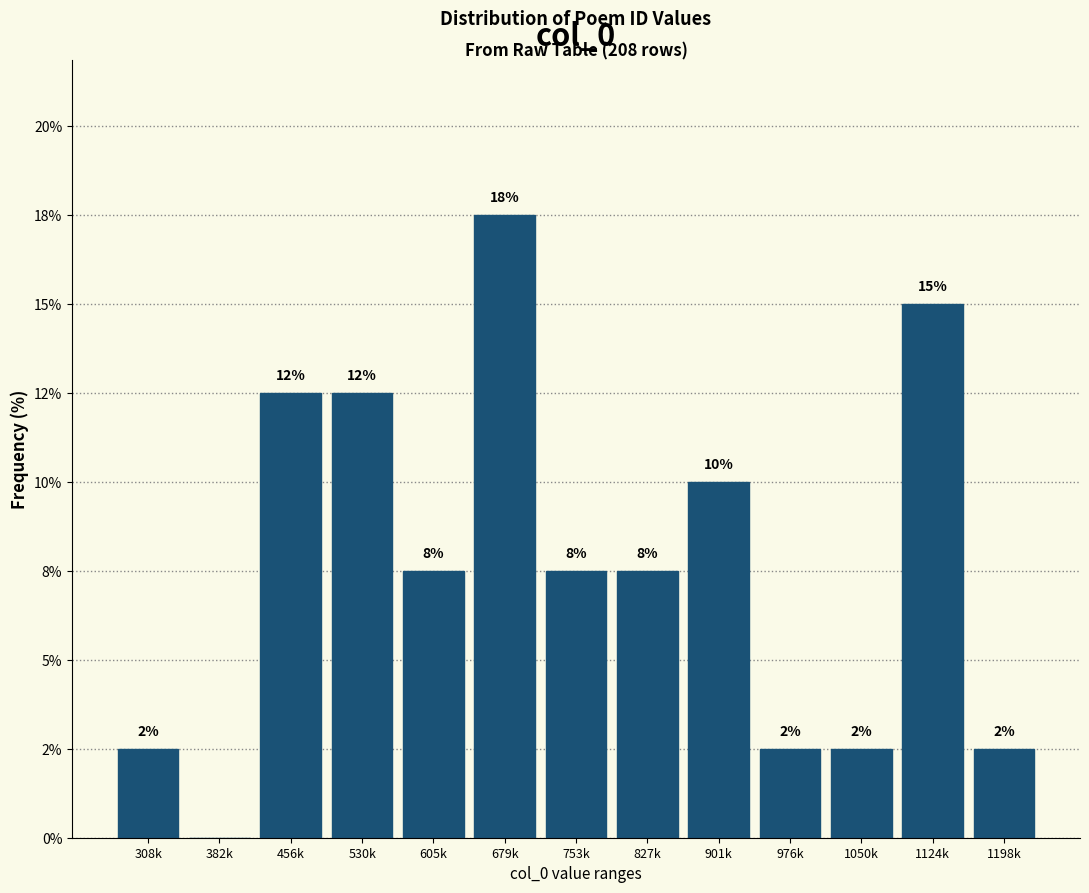

Are the bars horizontal?

No